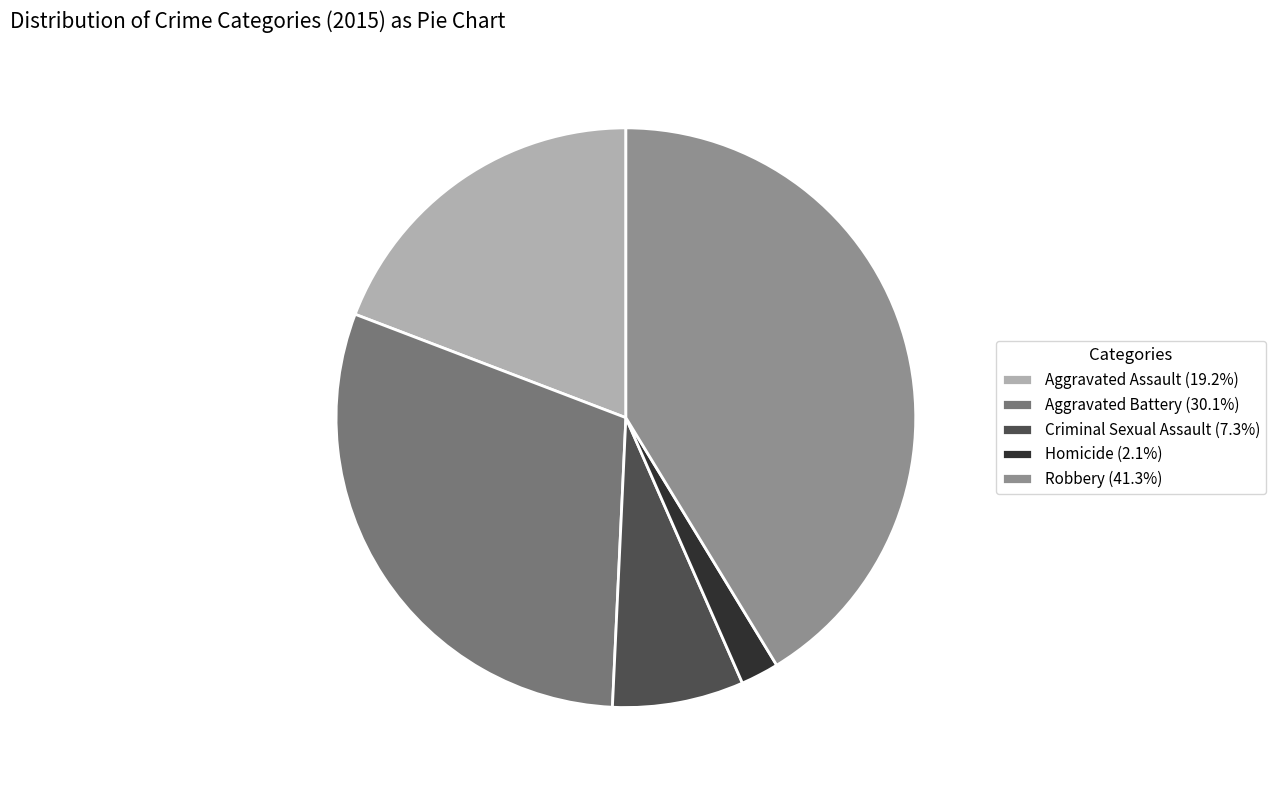

Does Aggravated Assault account for over 50% of the chart?

No